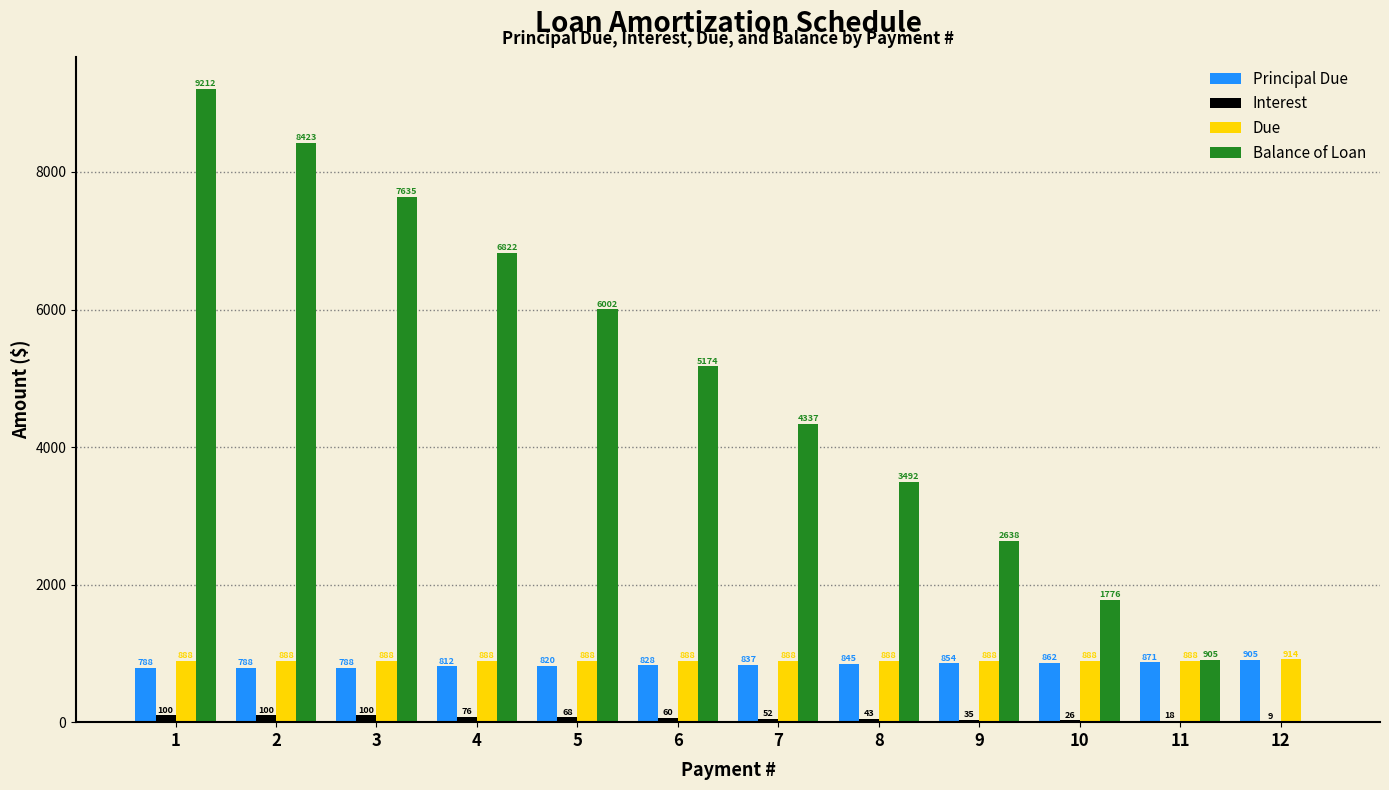

At which label does Principal Due reach its peak?

12